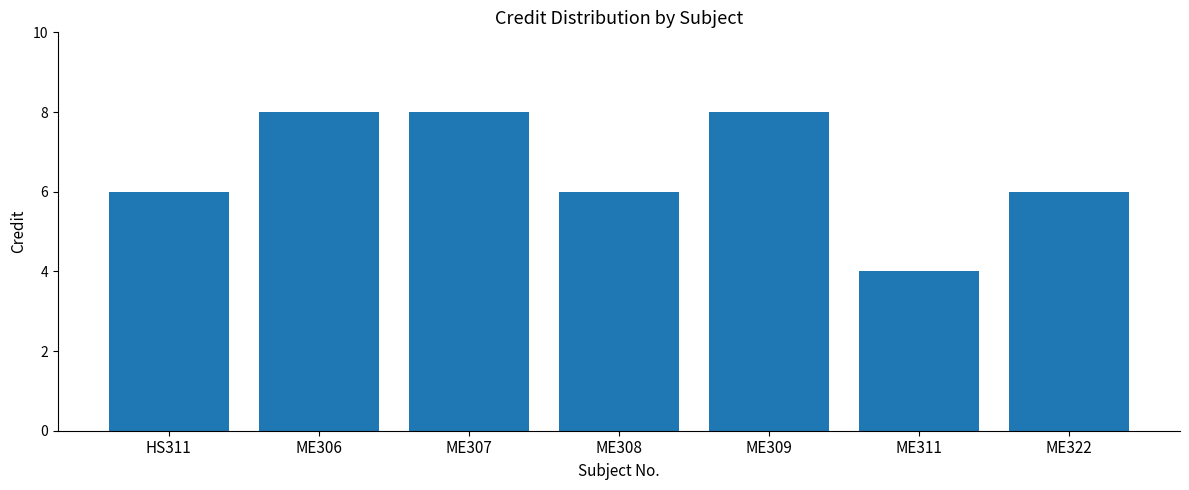

Are the bars grouped side by side (vs. stacked)?

No